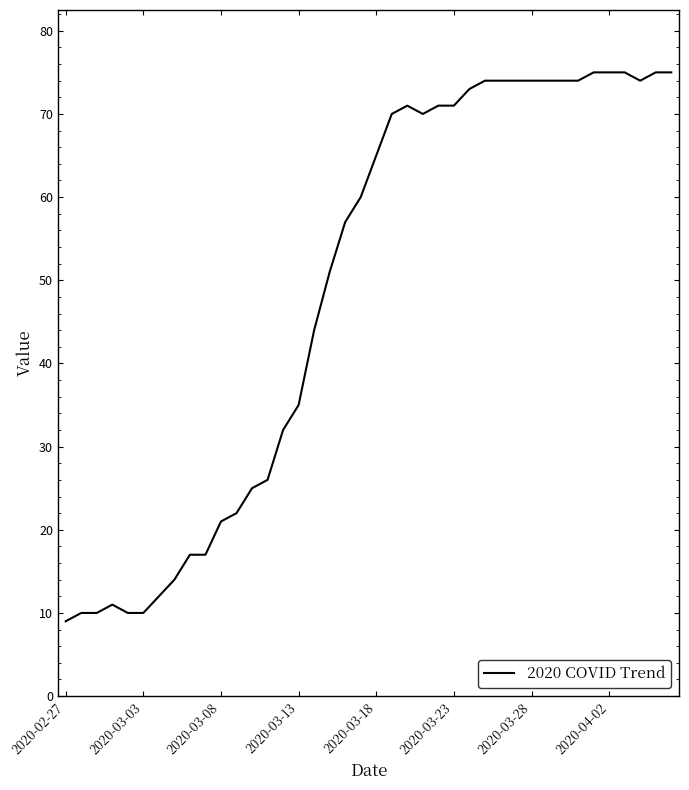

What is the minimum value shown in the chart?

9